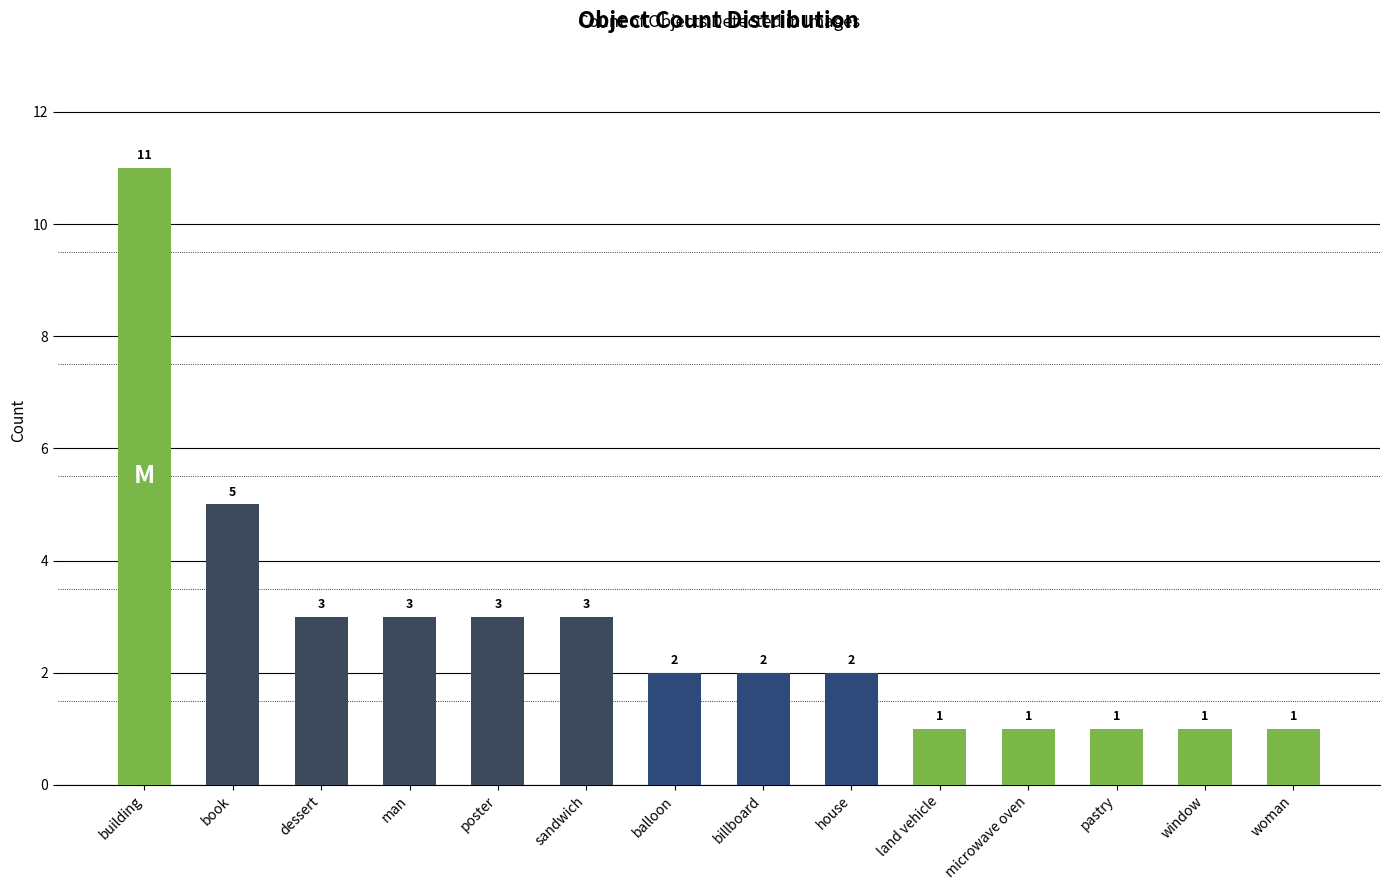

What position from the left is billboard?

8